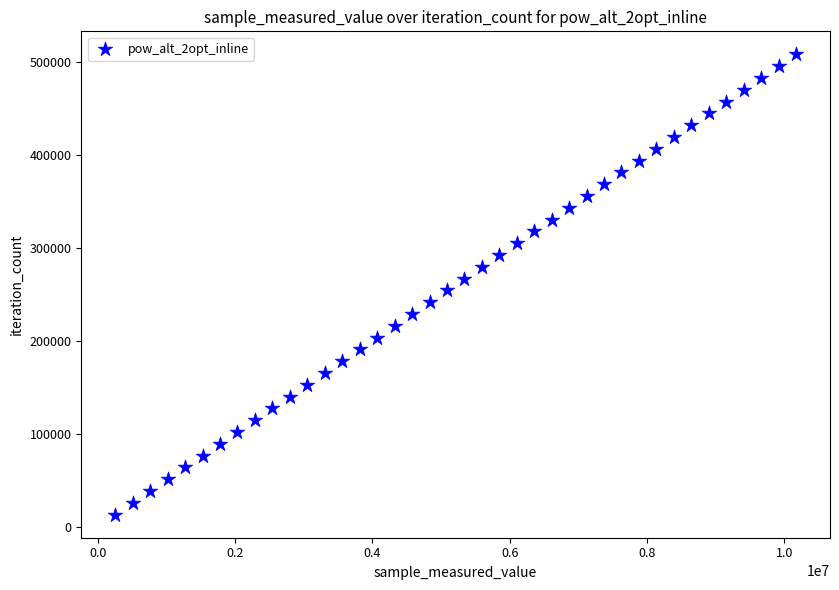

What is the range of X values (max minus min)?

9913800